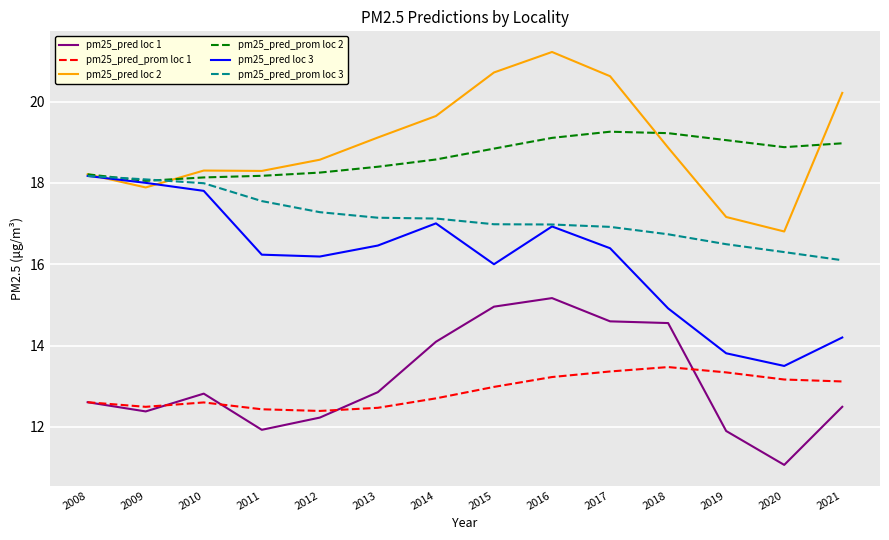

What is the difference between the highest and lowest values at 2011?

6.4